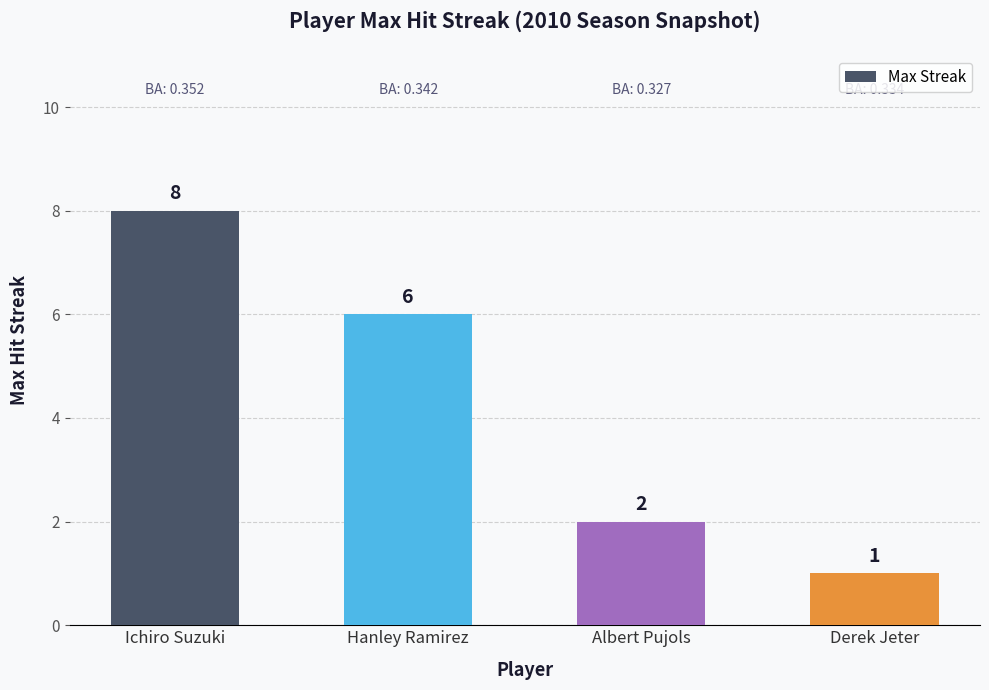

What is the smallest value displayed?

1